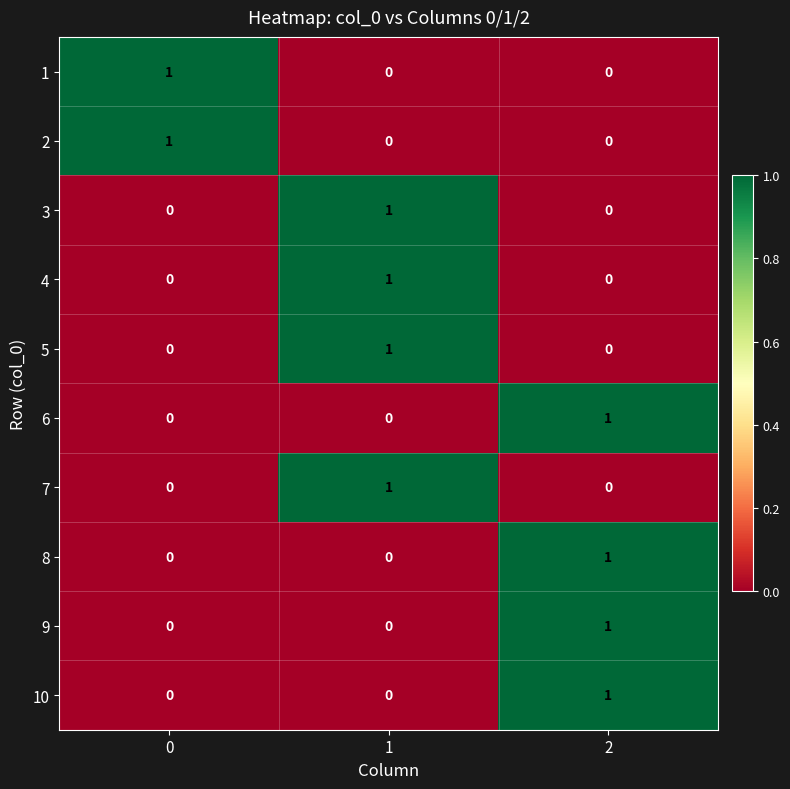

How many distinct data groups are displayed?

10